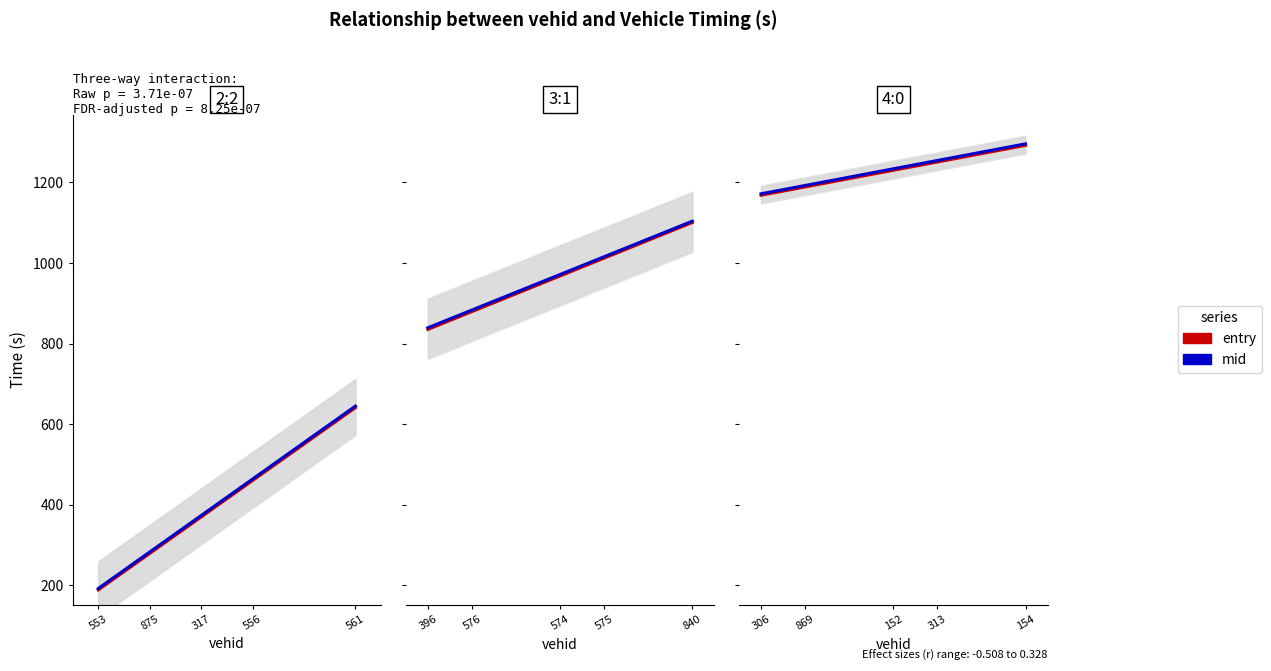

What is the label of the 19th point from the left?

378